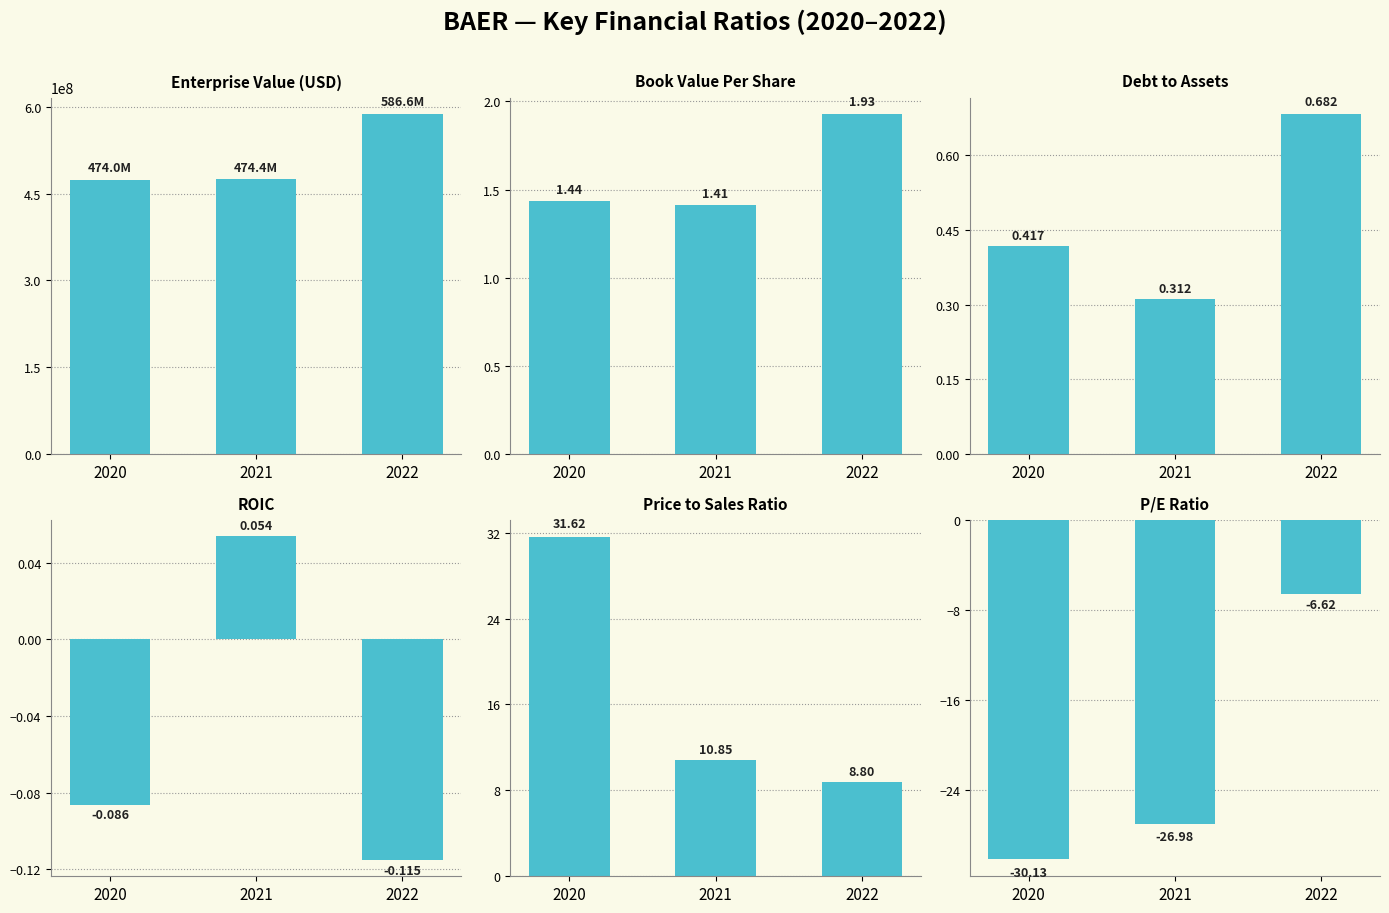

What is the difference between the maximum and minimum values in the EnterpriseValue series?

112672229.0